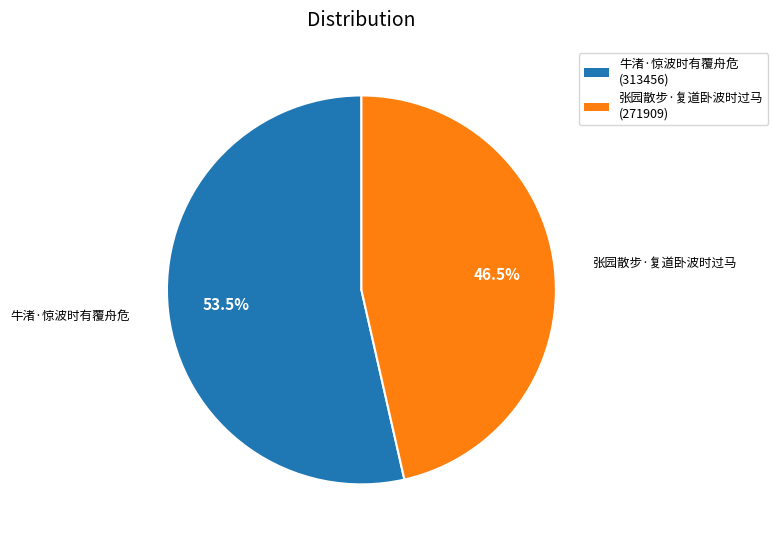

Does 牛渚·惊波时有覆舟危 (313456) represent more than half of the total?

Yes